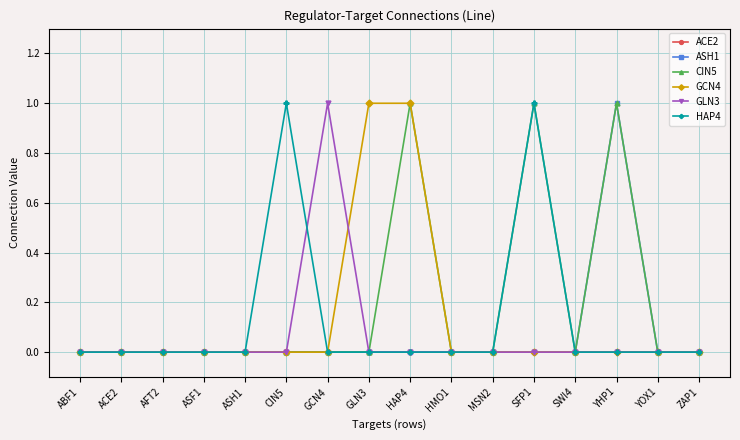

How many distinct data groups are displayed?

6